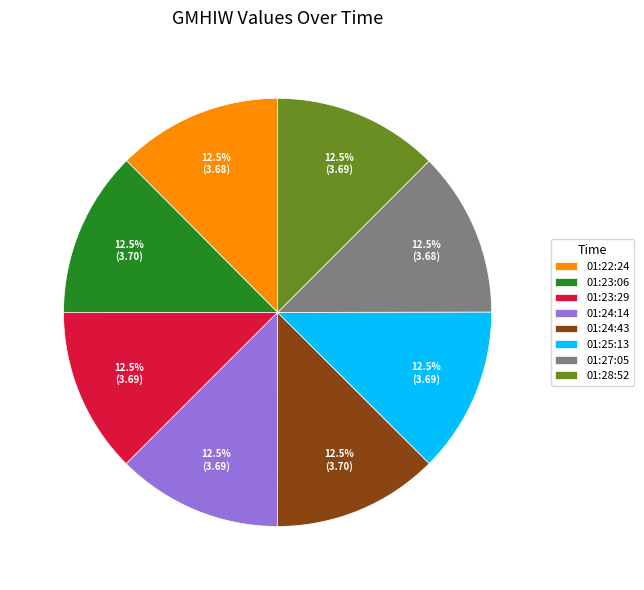

What portion of the pie excludes 01:22:24?

87.5%